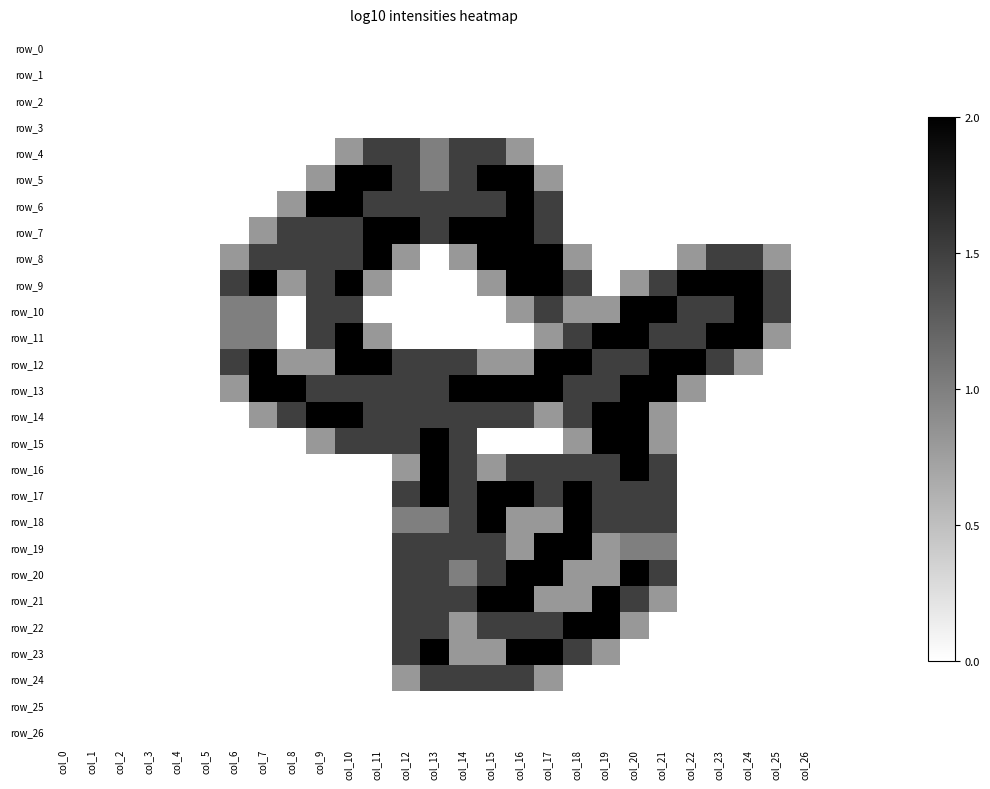

Is the value of row_15 at col_0 greater than the value of row_13 at col_15?

No